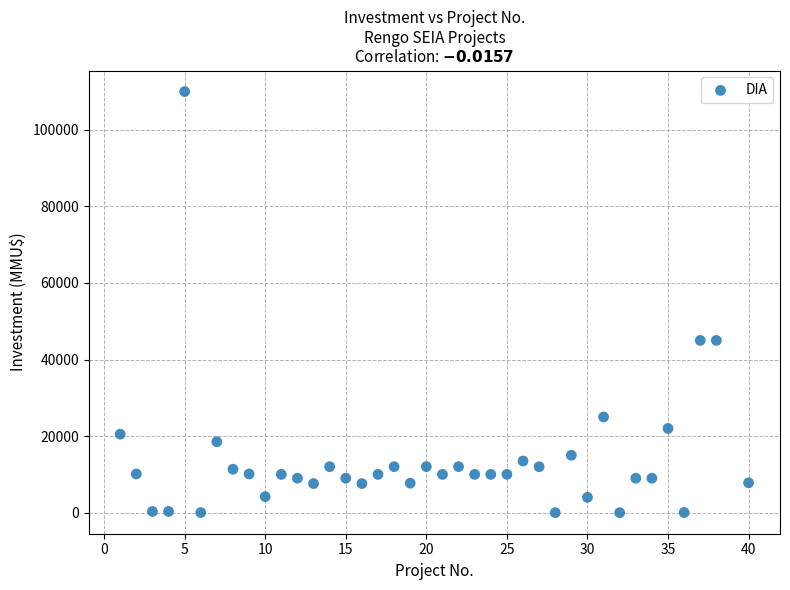

What is the range of X values (max minus min)?

39